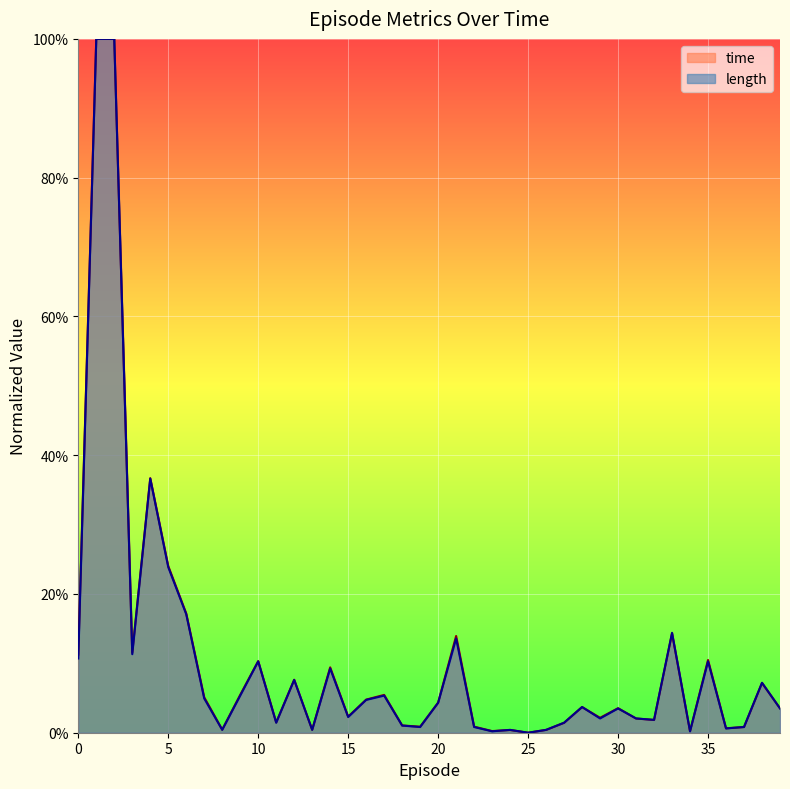

What are all the series names shown in the legend?

time, length